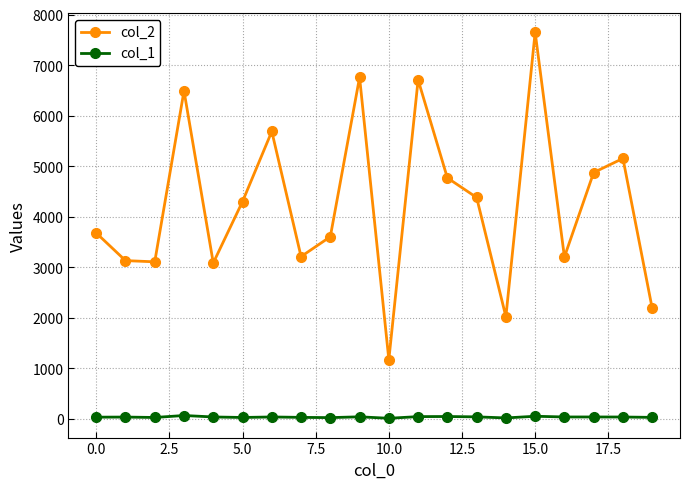

Which series has the largest range (max minus min)?

col_2